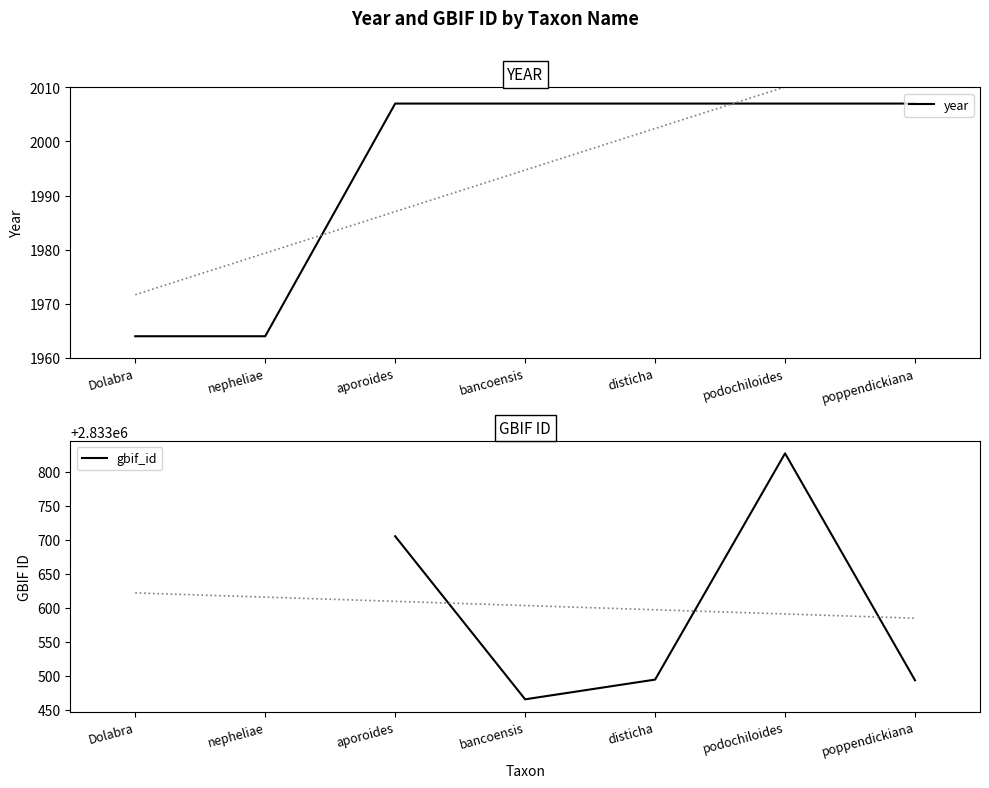

What is the minimum value shown in the chart?

1964.0